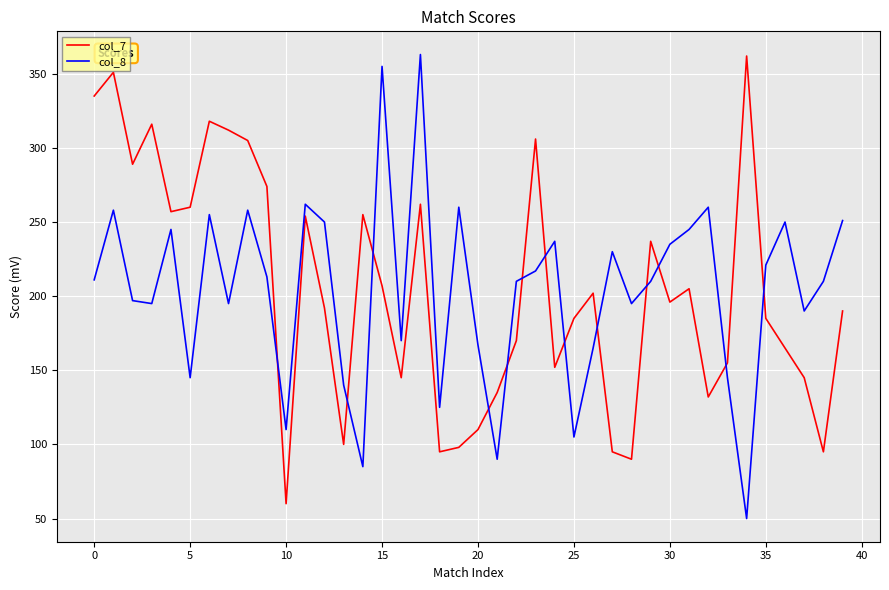

Count the number of data series in this chart.

2